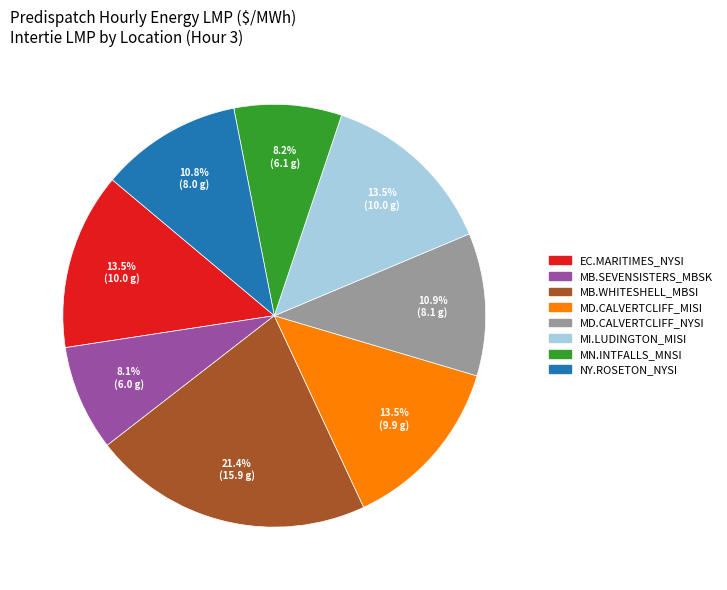

To the nearest percent, what percentage of the pie is MB.SEVENSISTERS_MBSK?

8%